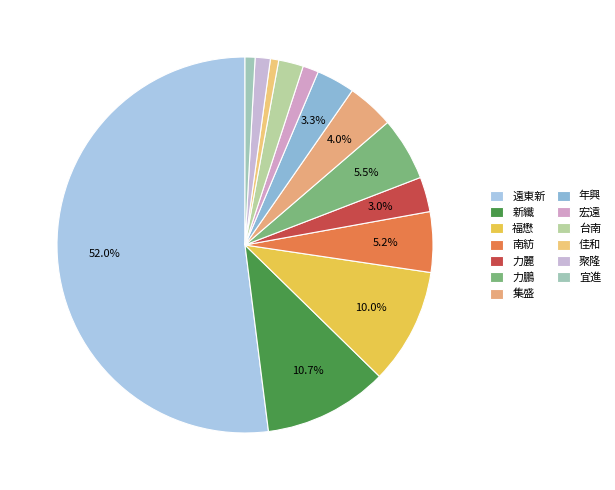

Rank the categories by value from lowest to highest.

佳和, 宜進, 聚隆, 宏遠, 台南, 力麗, 年興, 集盛, 南紡, 力鵬, 福懋, 新纖, 遠東新